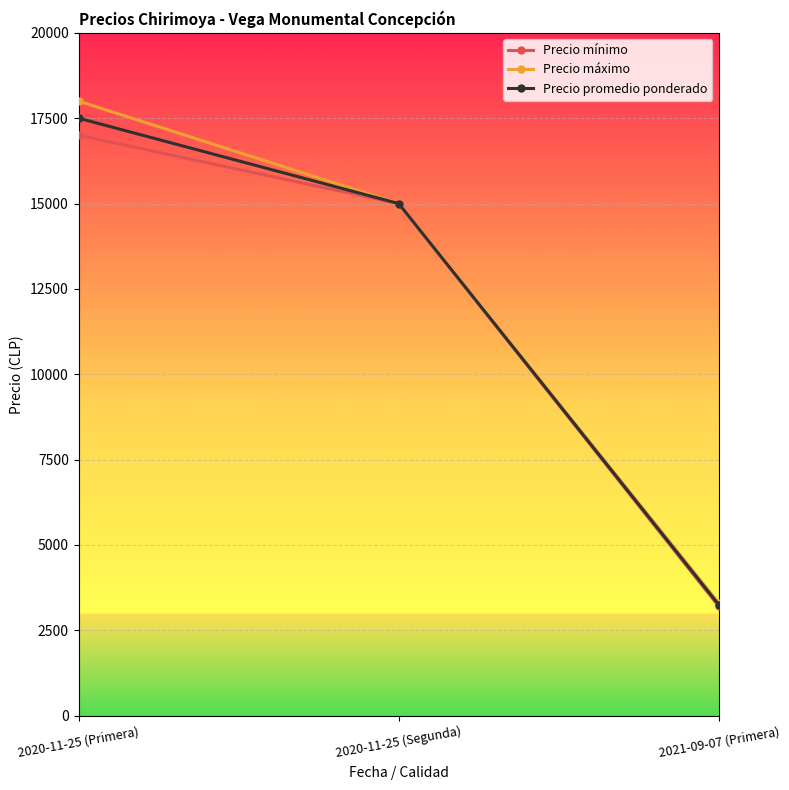

Which series has the largest range (max minus min)?

Precio máximo